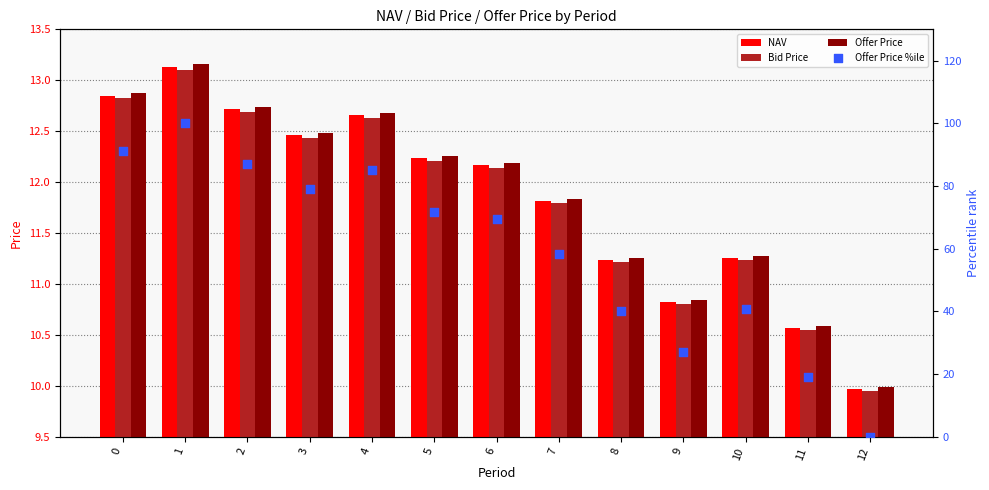

What is the total value across all series at 1?

139.4